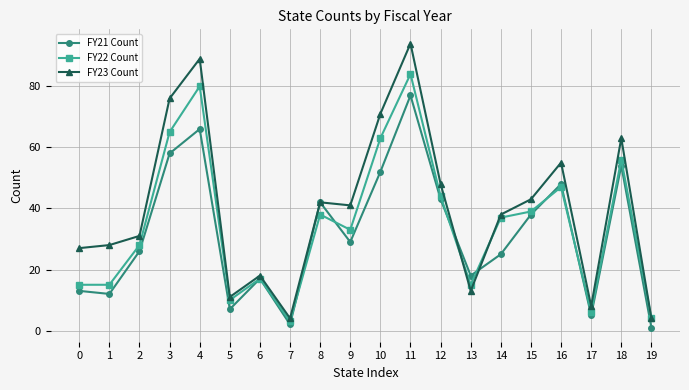

The value of FY22 Count at 3 is 45. True or false?

False